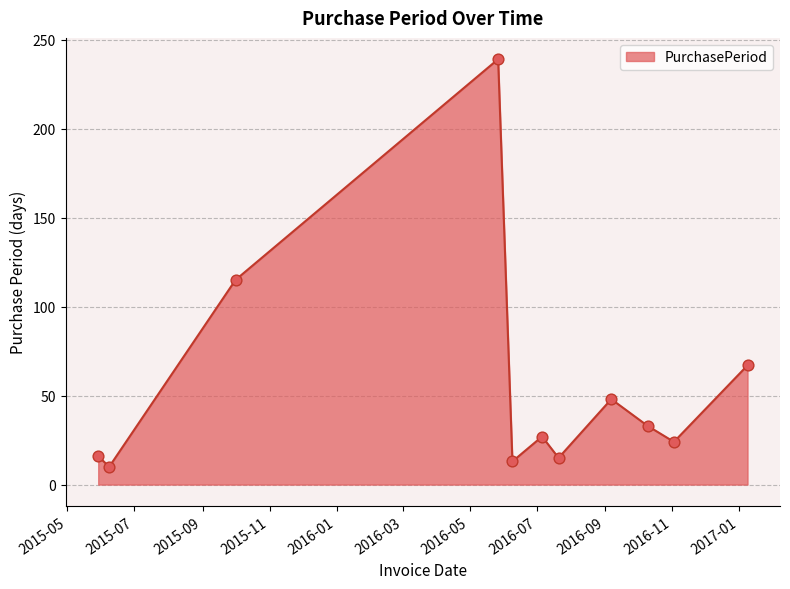

What is the minimum value shown in the chart?

10